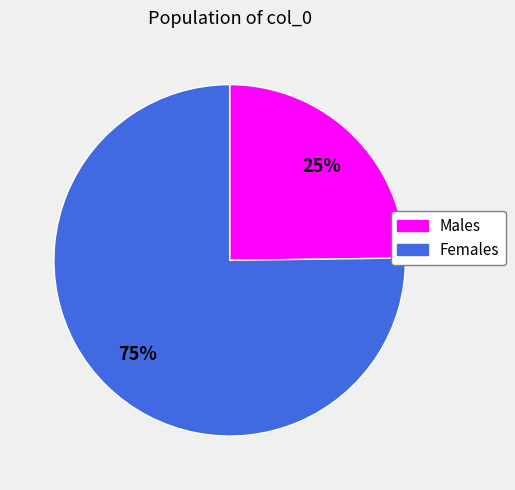

Is there any slice that represents more than half of the pie?

Yes